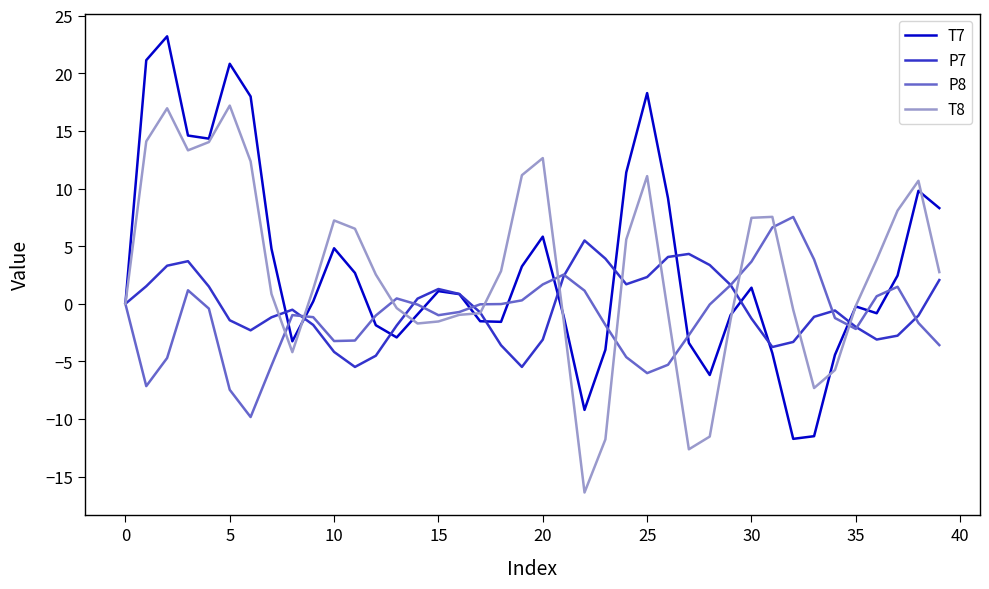

Rank the series by their maximum value, from lowest to highest.

P7, P8, T8, T7